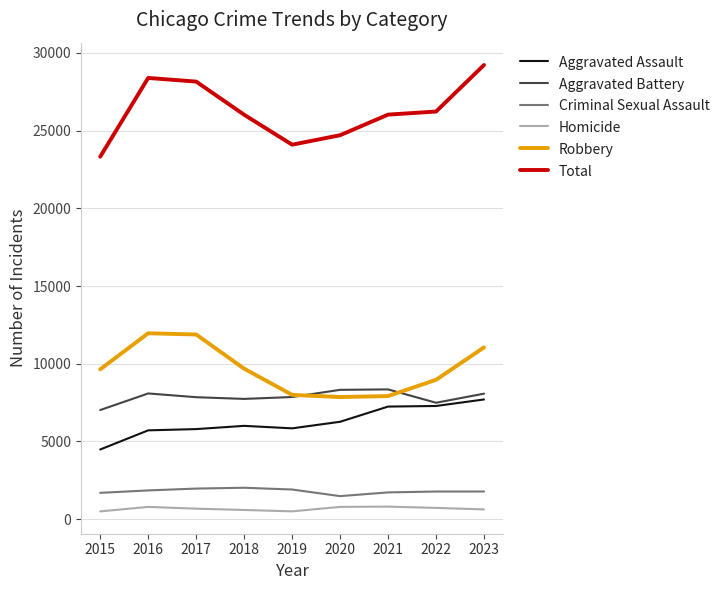

Which series has the widest spread of values?

Total